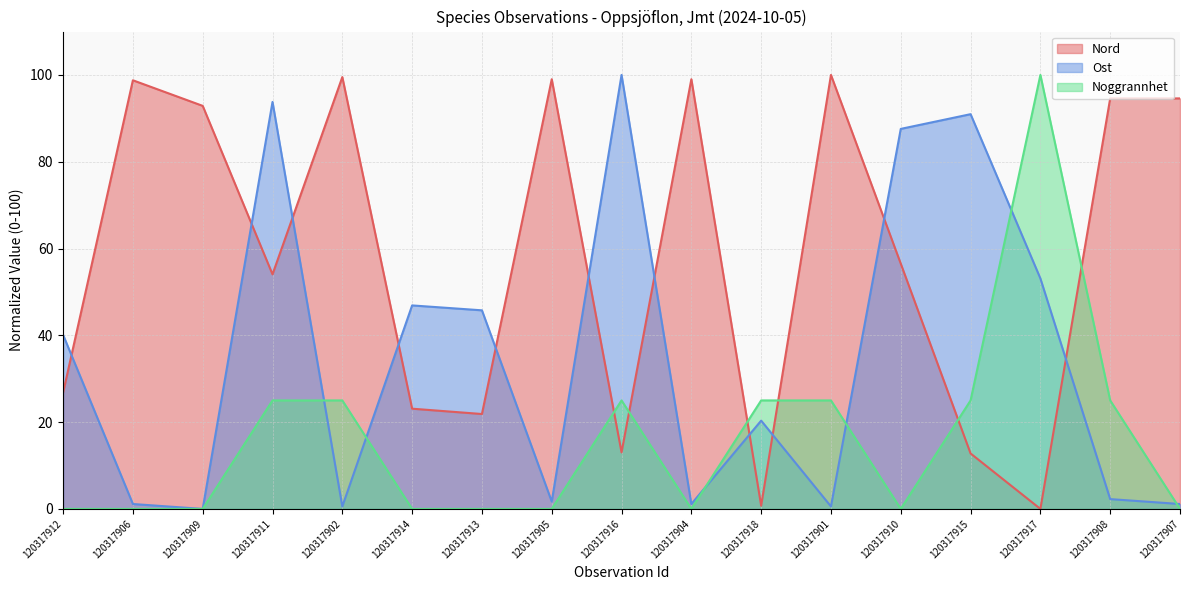

What is the sum of the Ost values at 120317909 and 120317902?

0.6